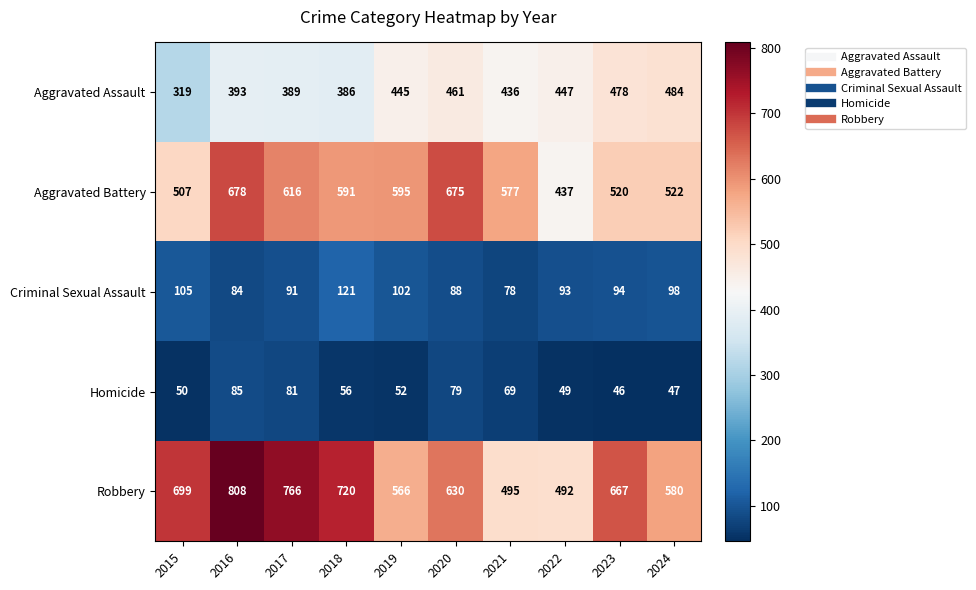

What is the spread (max minus min) of values at 2023?

621